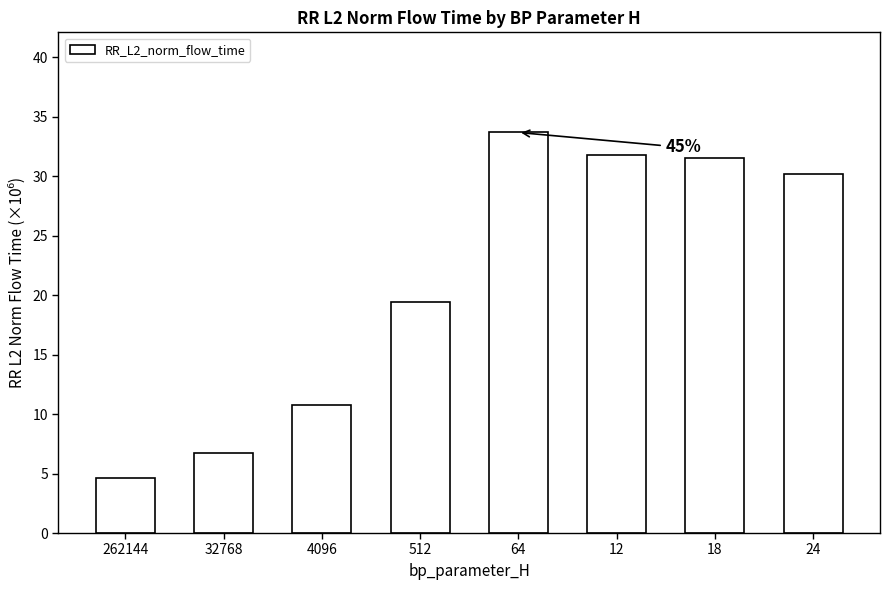

What is the label of the 7th bar from the right?

32768